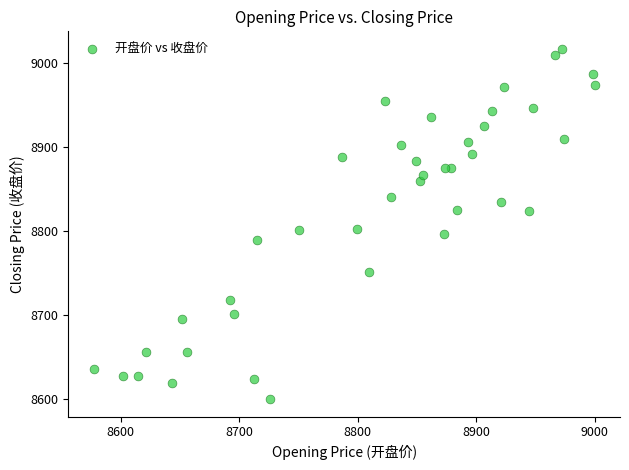

What is the range of Y values (max minus min)?

416.4